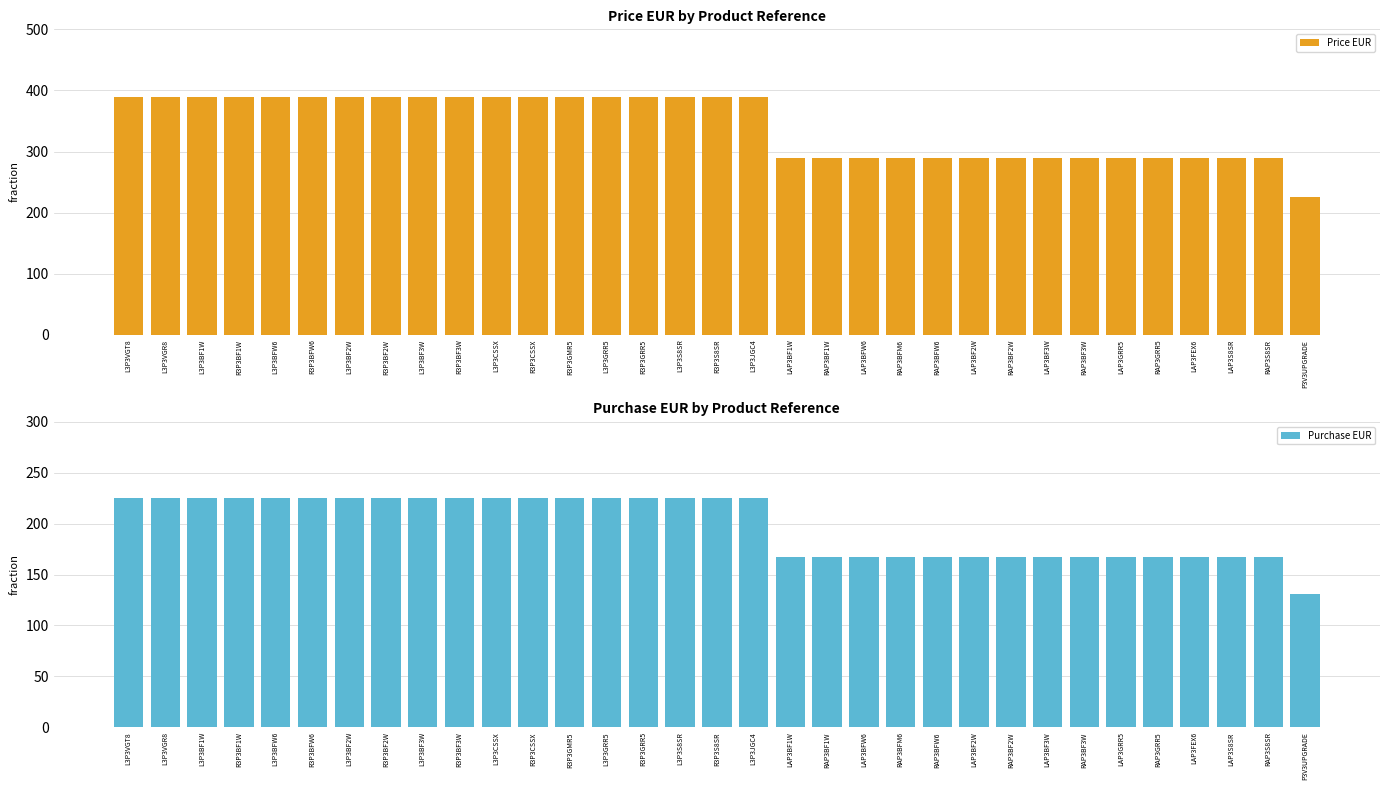

What is the value of the Price EUR bar at the 17th from the left?

389